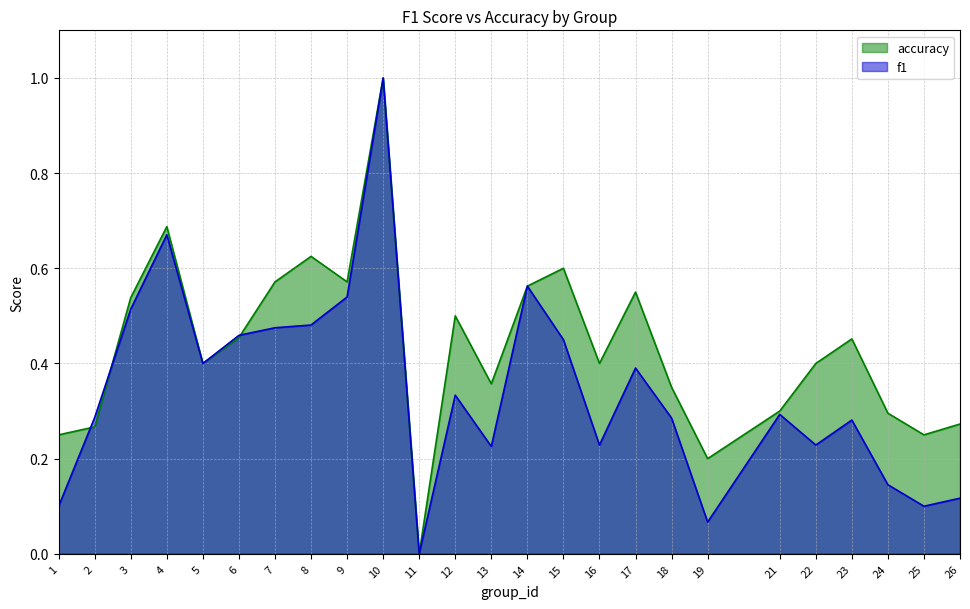

At which label is accuracy closest to 0?

11